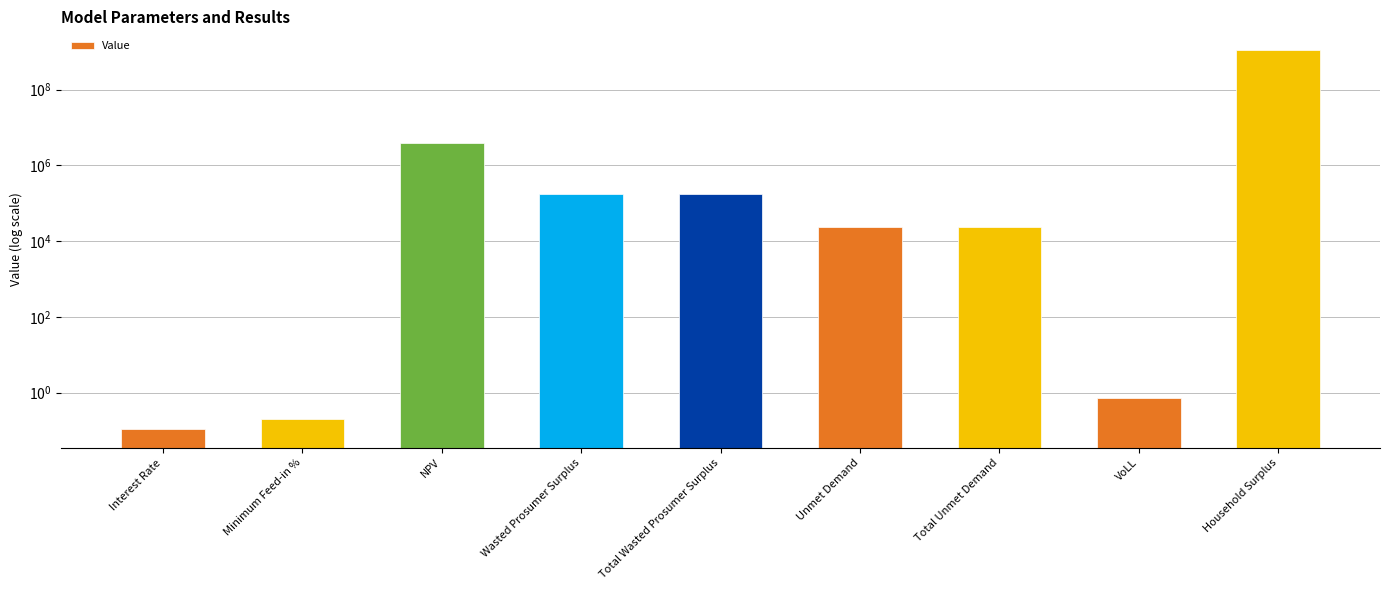

What is the difference between the maximum and minimum values?

1085421106.5